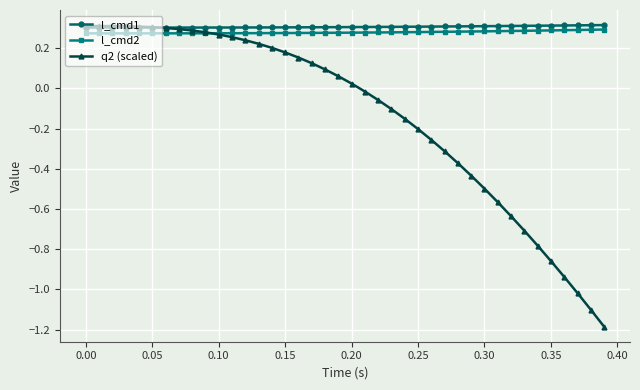

Which series has the widest spread of values?

q2 (scaled)